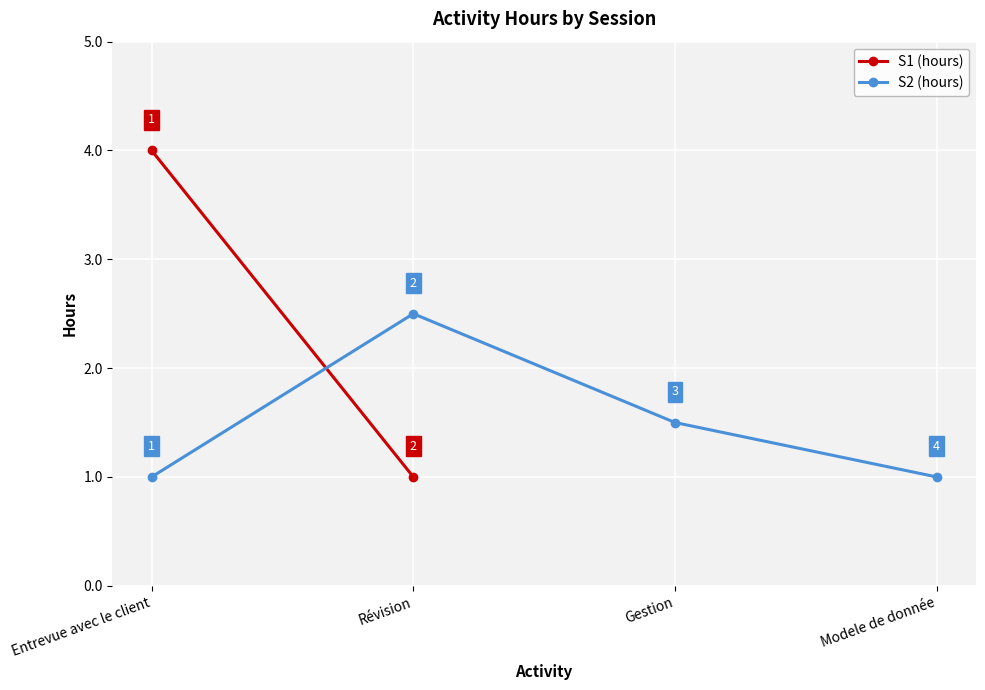

Which category has the highest value across all series?

Révision